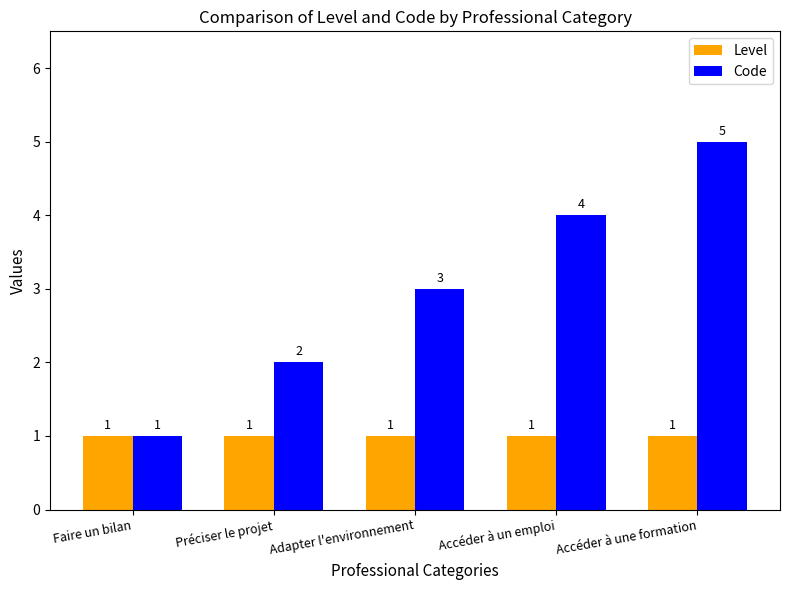

Reading left to right, extract all data points from this chart.

Level: Faire un bilan=1	Préciser le projet=1	Adapter l'environnement=1	Accéder à un emploi=1	Accéder à une formation=1
Code: Faire un bilan=1	Préciser le projet=2	Adapter l'environnement=3	Accéder à un emploi=4	Accéder à une formation=5